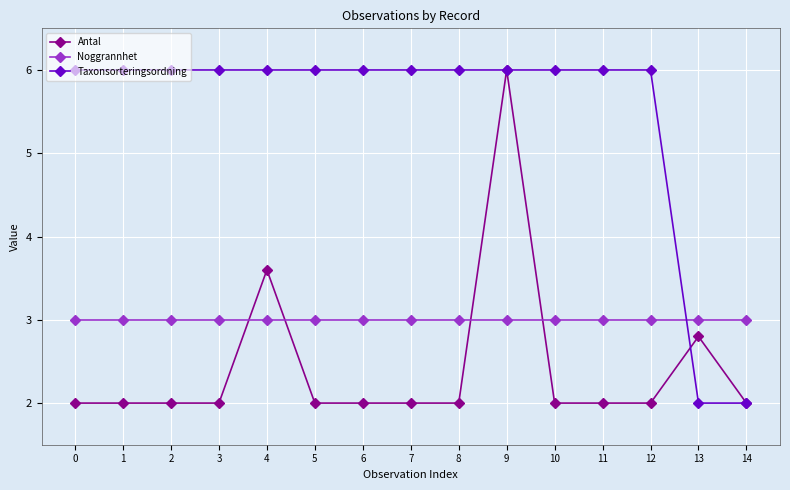

What is the value of the Taxonsorteringsordning point at the 14th from the left?

2.0